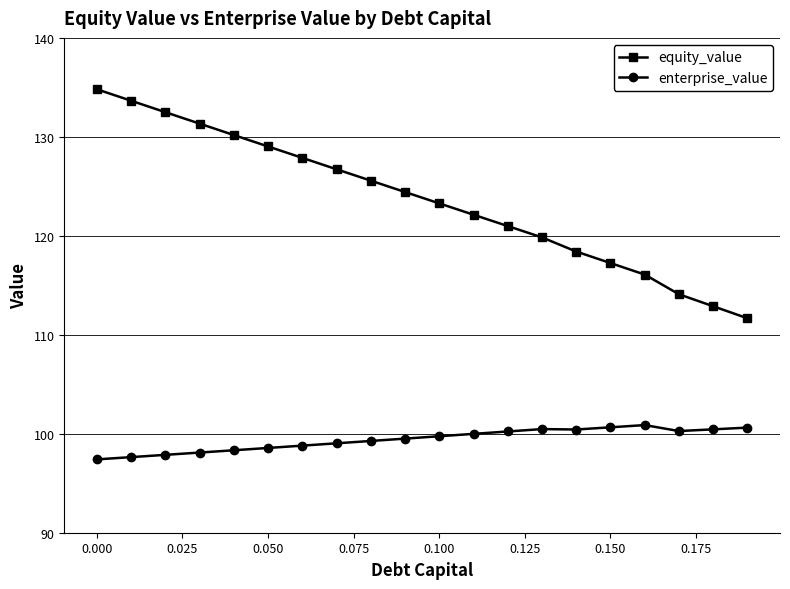

At how many categories does at least one series exceed 109?

20